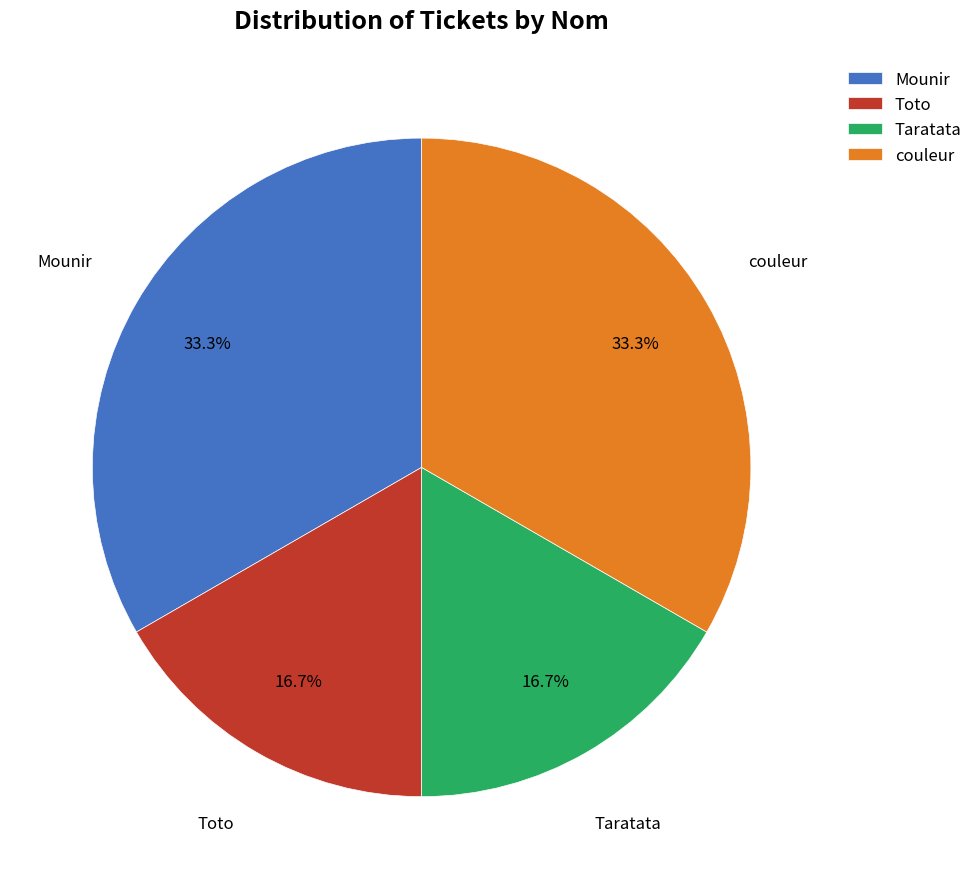

To the nearest percent, what is the difference between the largest and smallest slice percentages?

17%